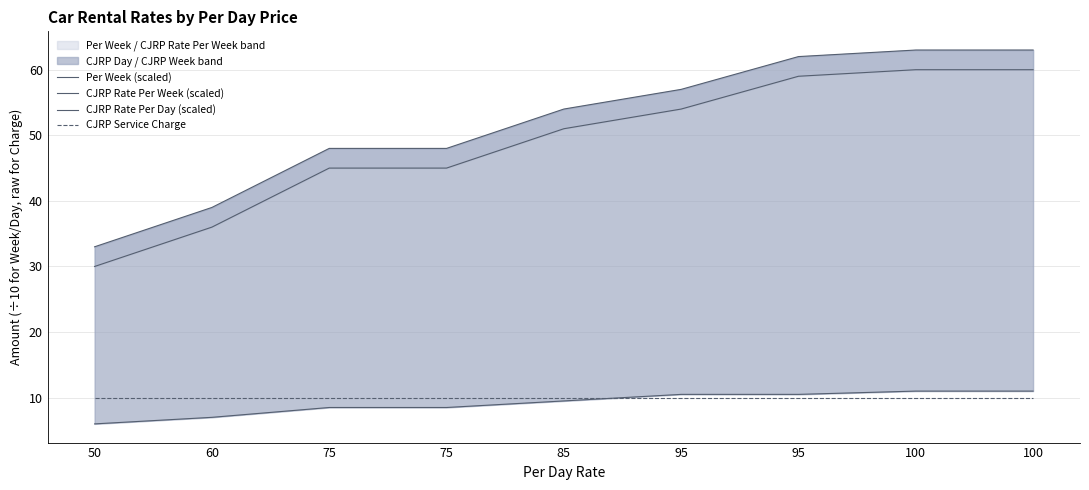

Reading left to right, extract all data points from this chart.

Per Week (scaled): 30.0	36.0	45.0	45.0	51.0	54.0	59.0	60.0	60.0
CJRP Rate Per Week (scaled): 33.0	39.0	48.0	48.0	54.0	57.0	62.0	63.0	63.0
CJRP Rate Per Day (scaled): 6.0	7.0	8.5	8.5	9.5	10.5	10.5	11.0	11.0
CJRP Service Charge: 10.0	10.0	10.0	10.0	10.0	10.0	10.0	10.0	10.0